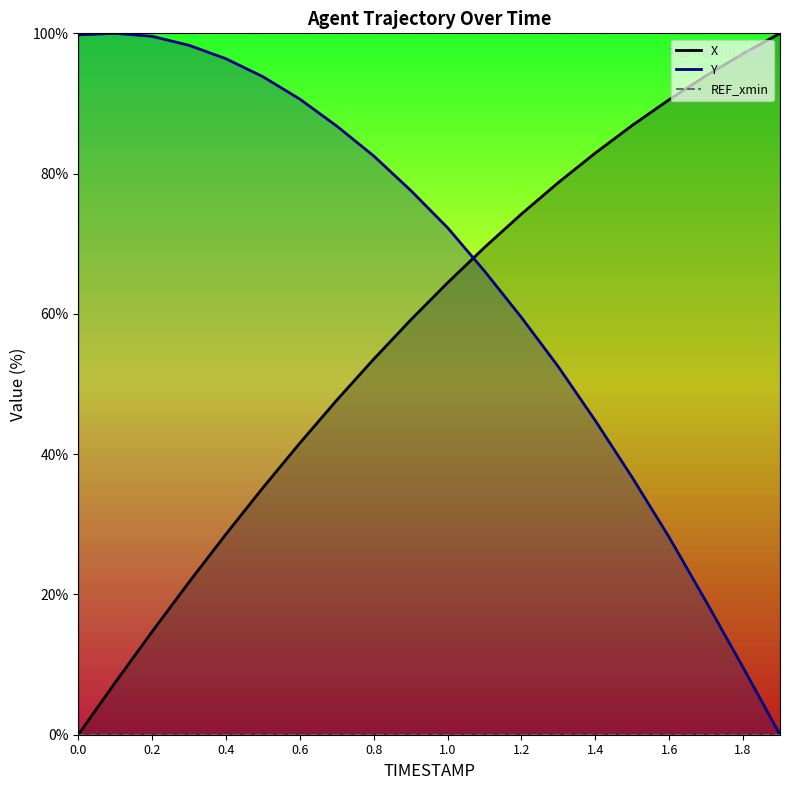

How many lines are shown in the chart?

2